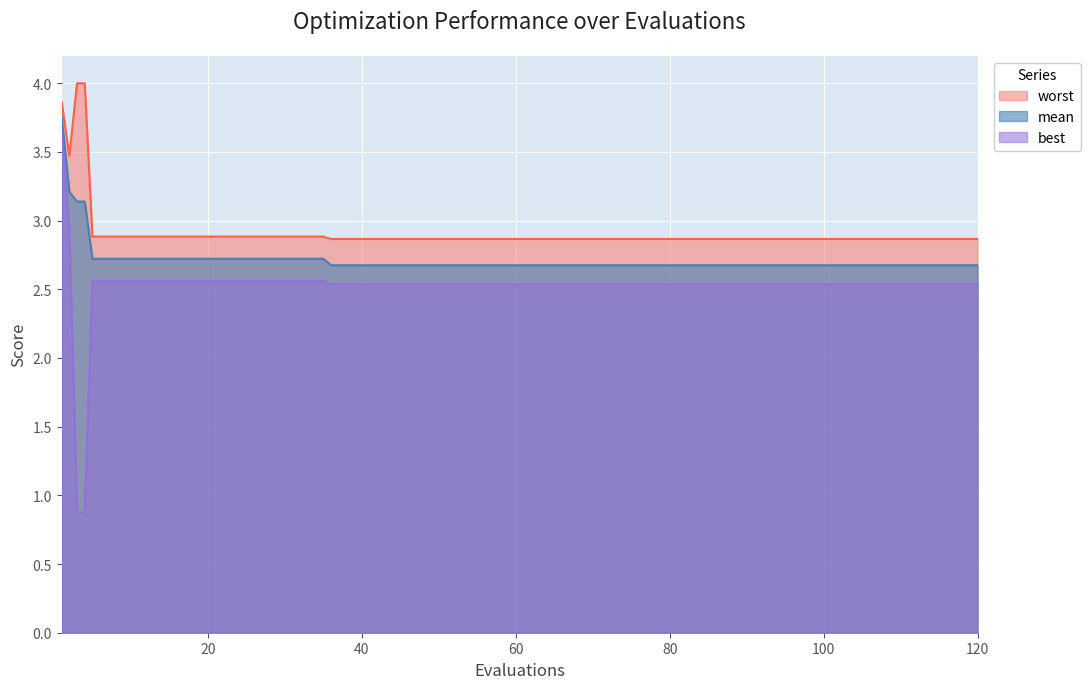

What is the maximum value for best?

3.6